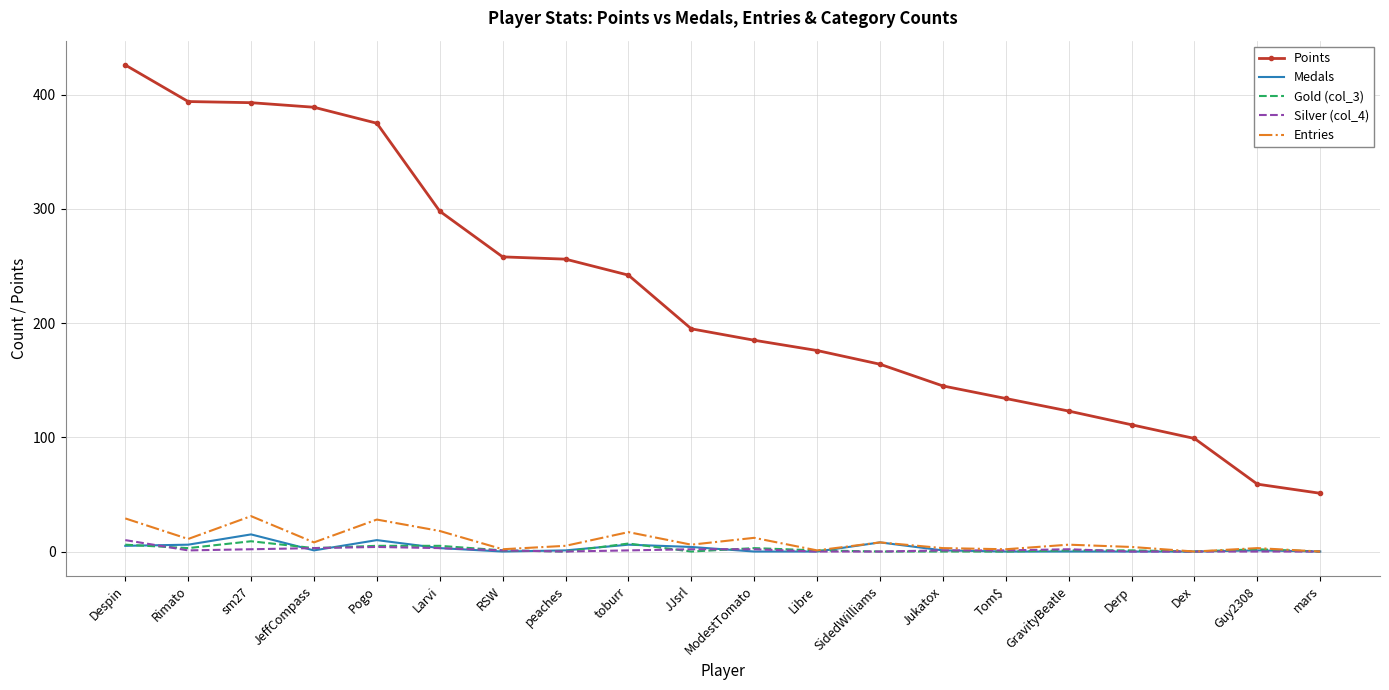

Which series has the largest total across all categories?

Points